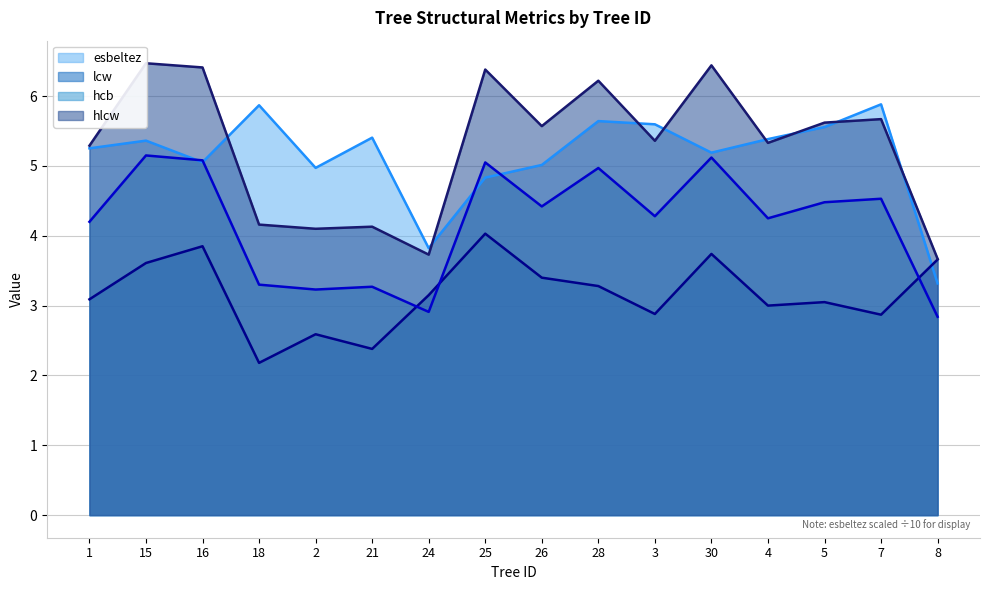

What is the difference between the maximum and minimum values in the hcb (line) series?

2.3